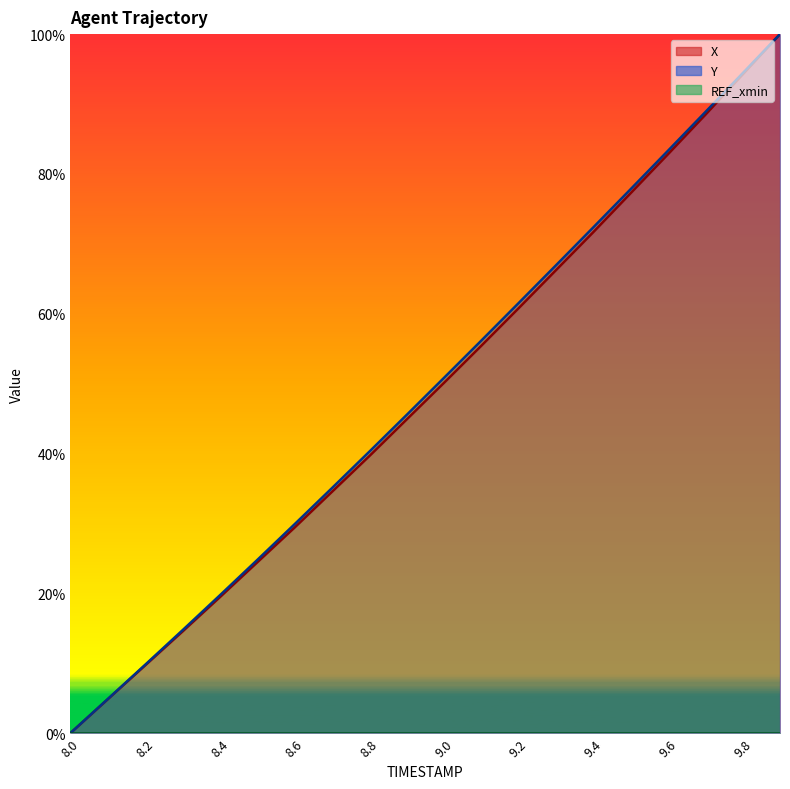

True or false: X and Y intersect in this chart.

False